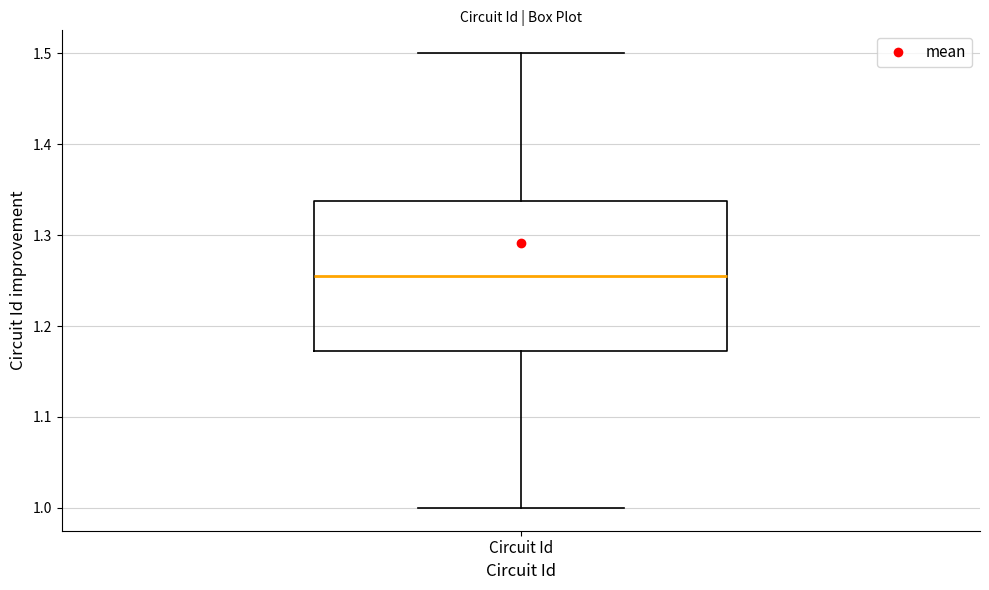

Where is the lower edge of the box for Circuit Id on the y-axis? The values are not printed on the chart, so give them approximately, as read against the axis.

1.17